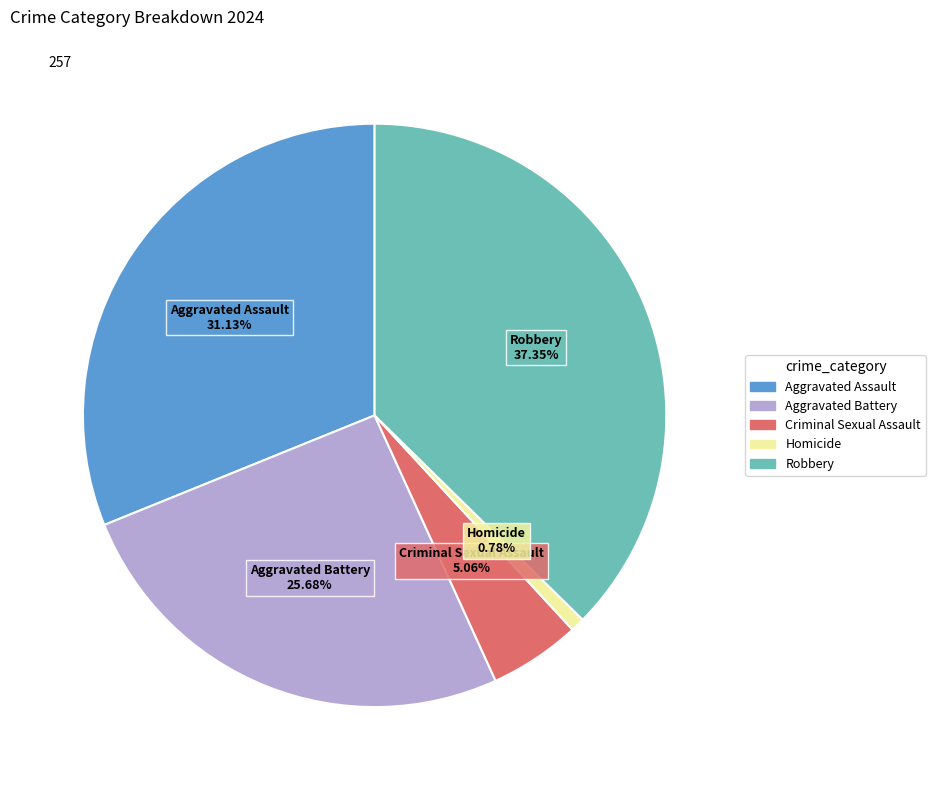

What is the largest slice in the pie chart?

Robbery